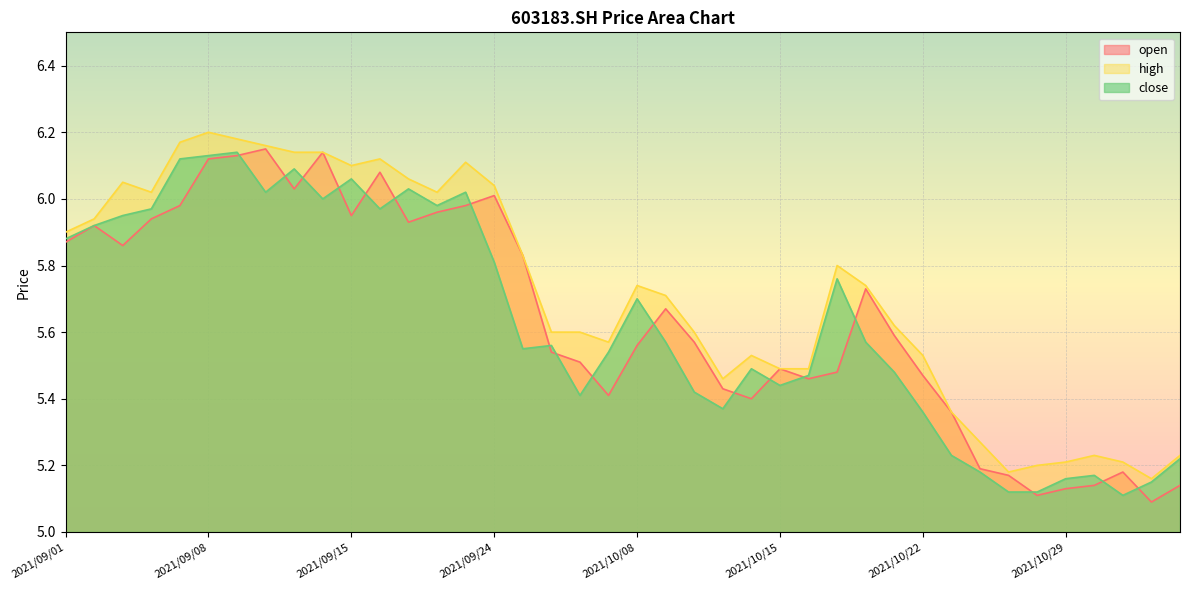

Reading left to right, what are all the values shown in this chart?

open: 2021/09/01=5.9	2021/09/02=5.9	2021/09/03=5.9	2021/09/06=5.9	2021/09/07=6.0	2021/09/08=6.1	2021/09/09=6.1	2021/09/10=6.2	2021/09/13=6.0	2021/09/14=6.1	2021/09/15=6.0	2021/09/16=6.1	2021/09/17=5.9	2021/09/22=6.0	2021/09/23=6.0	2021/09/24=6.0	2021/09/27=5.8	2021/09/28=5.5	2021/09/29=5.5	2021/09/30=5.4	2021/10/08=5.6	2021/10/11=5.7	2021/10/12=5.6	2021/10/13=5.4	2021/10/14=5.4	2021/10/15=5.5	2021/10/18=5.5	2021/10/19=5.5	2021/10/20=5.7	2021/10/21=5.6	2021/10/22=5.5	2021/10/25=5.4	2021/10/26=5.2	2021/10/27=5.2	2021/10/28=5.1	2021/10/29=5.1	2021/11/01=5.1	2021/11/02=5.2	2021/11/03=5.1	2021/11/04=5.1
high: 2021/09/01=5.9	2021/09/02=5.9	2021/09/03=6.0	2021/09/06=6.0	2021/09/07=6.2	2021/09/08=6.2	2021/09/09=6.2	2021/09/10=6.2	2021/09/13=6.1	2021/09/14=6.1	2021/09/15=6.1	2021/09/16=6.1	2021/09/17=6.1	2021/09/22=6.0	2021/09/23=6.1	2021/09/24=6.0	2021/09/27=5.8	2021/09/28=5.6	2021/09/29=5.6	2021/09/30=5.6	2021/10/08=5.7	2021/10/11=5.7	2021/10/12=5.6	2021/10/13=5.5	2021/10/14=5.5	2021/10/15=5.5	2021/10/18=5.5	2021/10/19=5.8	2021/10/20=5.7	2021/10/21=5.6	2021/10/22=5.5	2021/10/25=5.4	2021/10/26=5.3	2021/10/27=5.2	2021/10/28=5.2	2021/10/29=5.2	2021/11/01=5.2	2021/11/02=5.2	2021/11/03=5.2	2021/11/04=5.2
close: 2021/09/01=5.9	2021/09/02=5.9	2021/09/03=6.0	2021/09/06=6.0	2021/09/07=6.1	2021/09/08=6.1	2021/09/09=6.1	2021/09/10=6.0	2021/09/13=6.1	2021/09/14=6.0	2021/09/15=6.1	2021/09/16=6.0	2021/09/17=6.0	2021/09/22=6.0	2021/09/23=6.0	2021/09/24=5.8	2021/09/27=5.5	2021/09/28=5.6	2021/09/29=5.4	2021/09/30=5.5	2021/10/08=5.7	2021/10/11=5.6	2021/10/12=5.4	2021/10/13=5.4	2021/10/14=5.5	2021/10/15=5.4	2021/10/18=5.5	2021/10/19=5.8	2021/10/20=5.6	2021/10/21=5.5	2021/10/22=5.4	2021/10/25=5.2	2021/10/26=5.2	2021/10/27=5.1	2021/10/28=5.1	2021/10/29=5.2	2021/11/01=5.2	2021/11/02=5.1	2021/11/03=5.2	2021/11/04=5.2